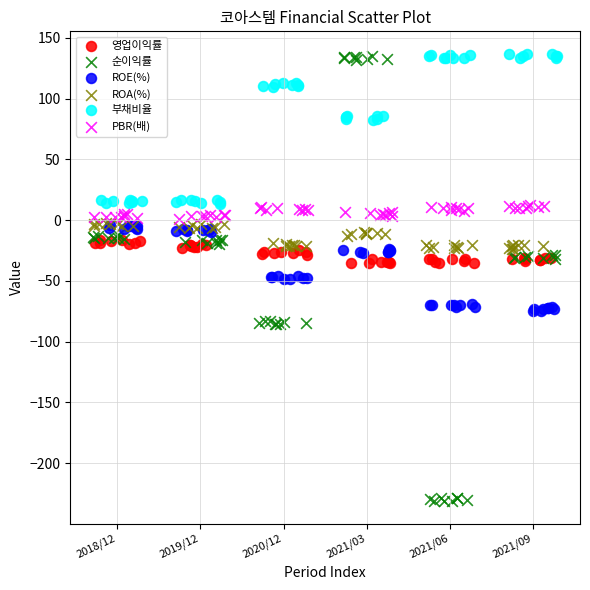

Which series has the largest Y range (max minus min)?

순이익률